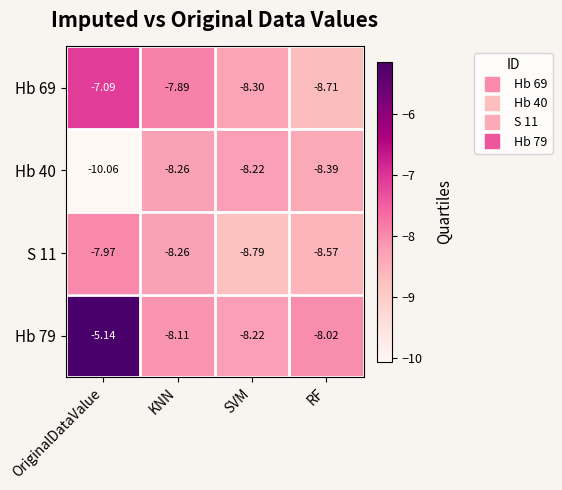

Where does the S 11 series first go above -8?

OriginalDataValue